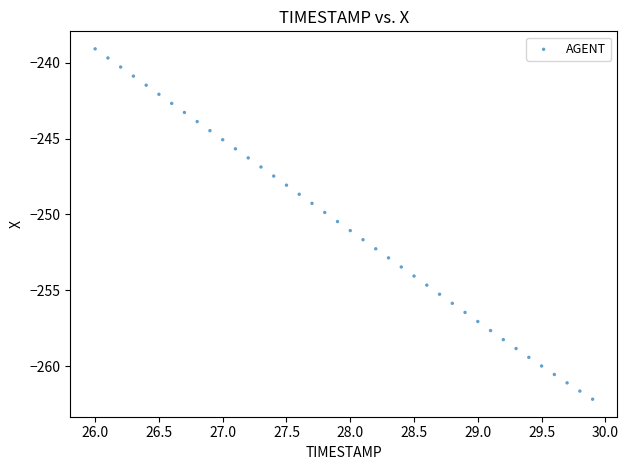

What is the range of Y values (max minus min)?

23.1